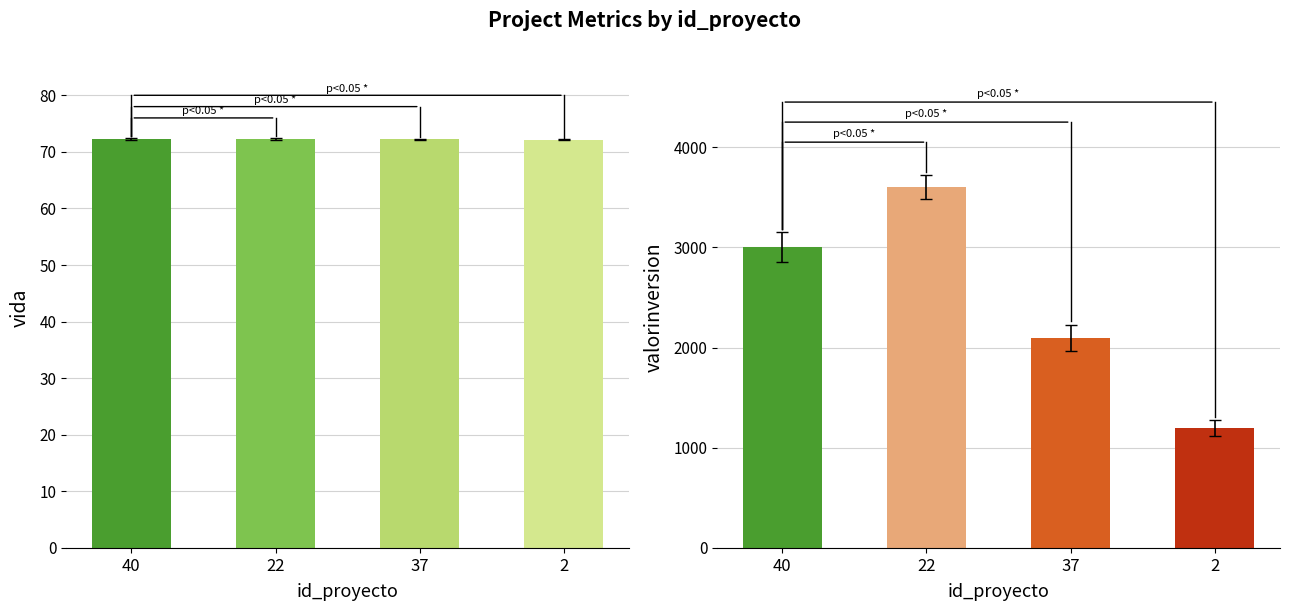

True or false: vida has a value of 94.1 at 37.

False